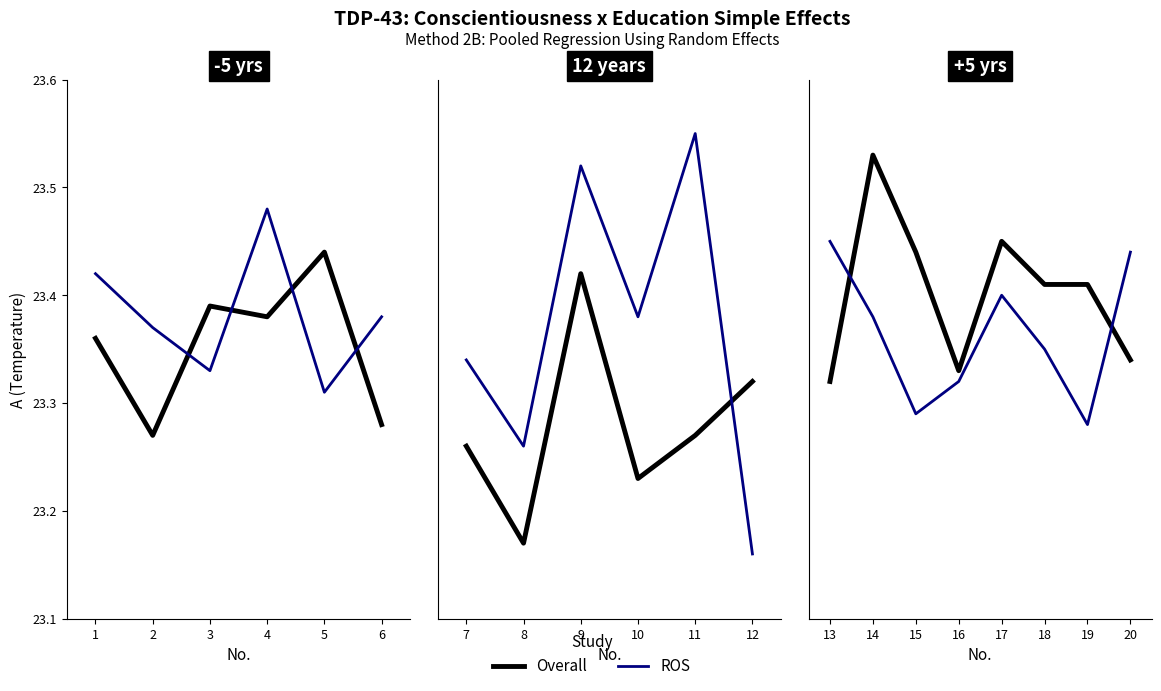

What value does the Overall series have at 18?

23.4